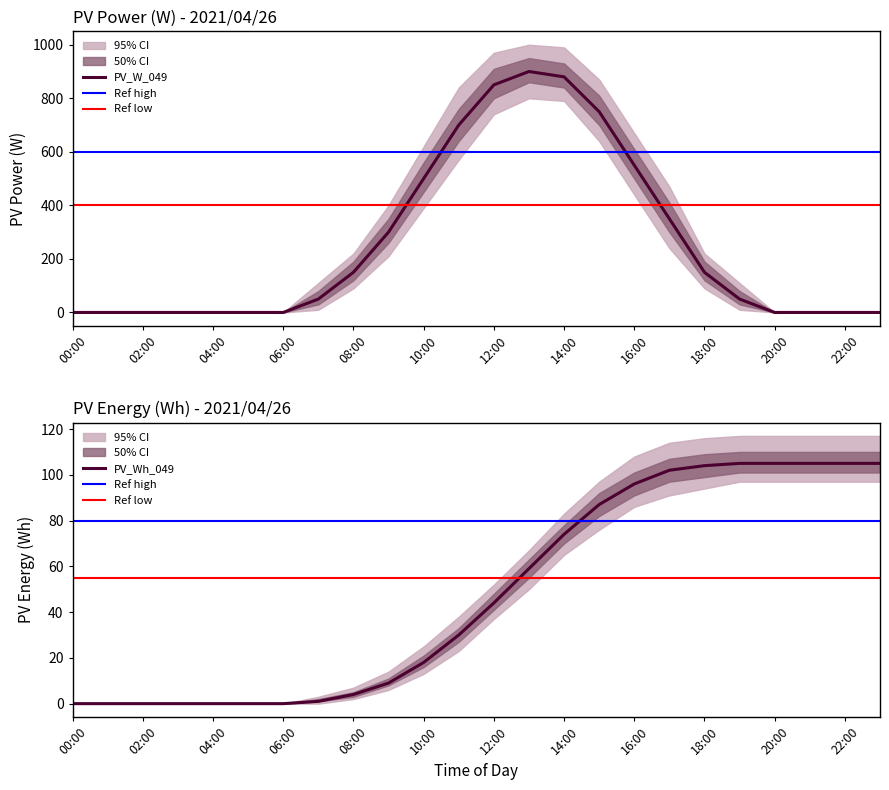

What is the label of the 2nd point from the left?

01:00